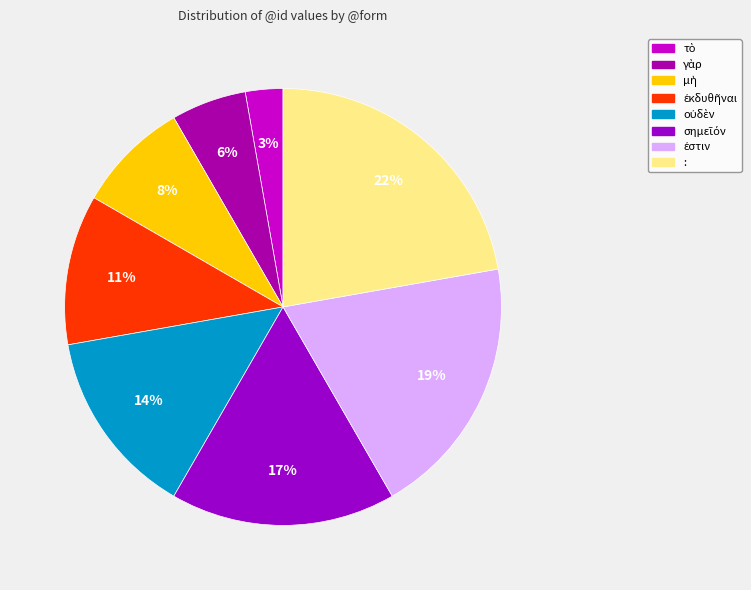

True or false: σημεῖόν accounts for 17% of the total.

True